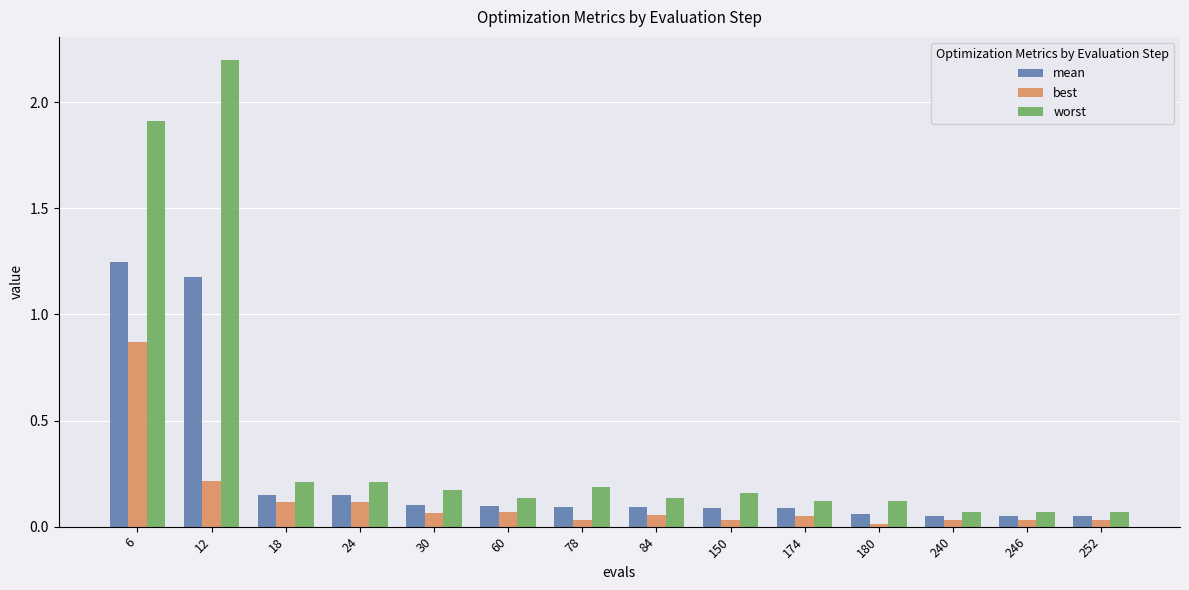

True or false: mean has a value of 0.1 at 60.

True